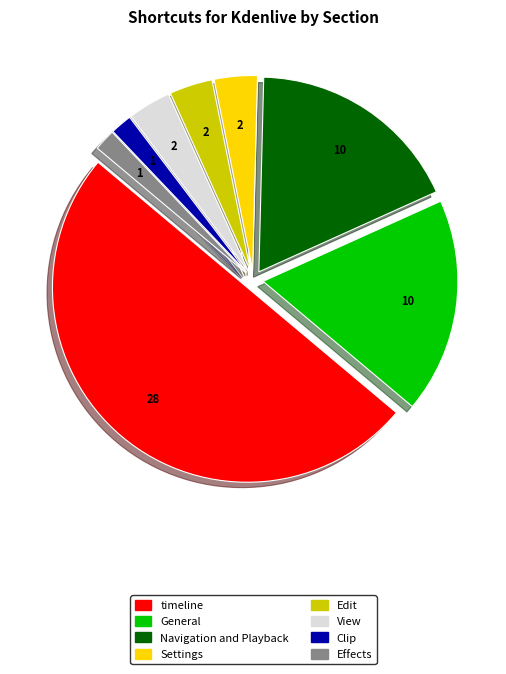

The Settings slice represents 4% of the pie. True or false?

True